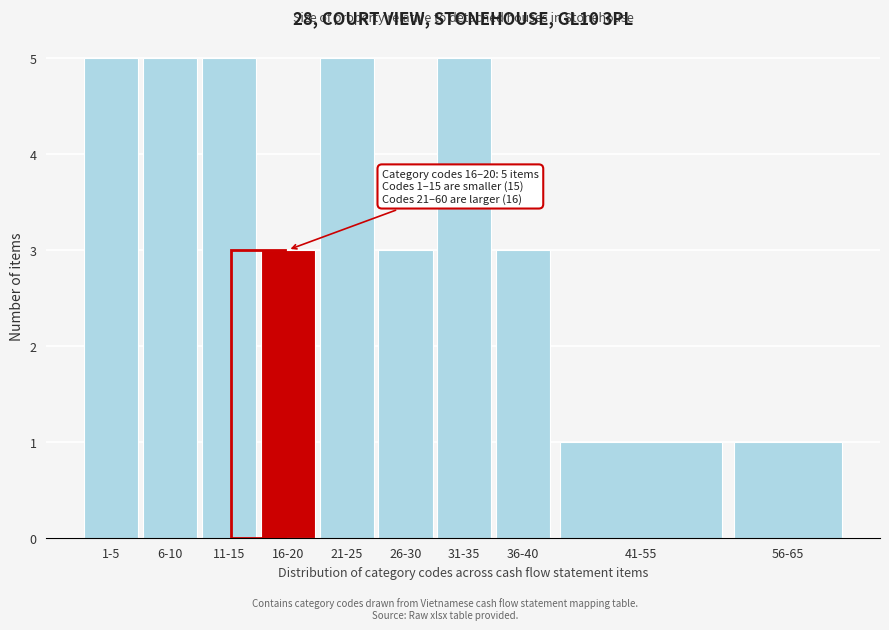

Reading left to right, what are all the values shown in this chart?

1-5=5	6-10=5	11-15=5	16-20=3	21-25=5	26-30=3	31-35=5	36-40=3	41-55=1	56-65=1